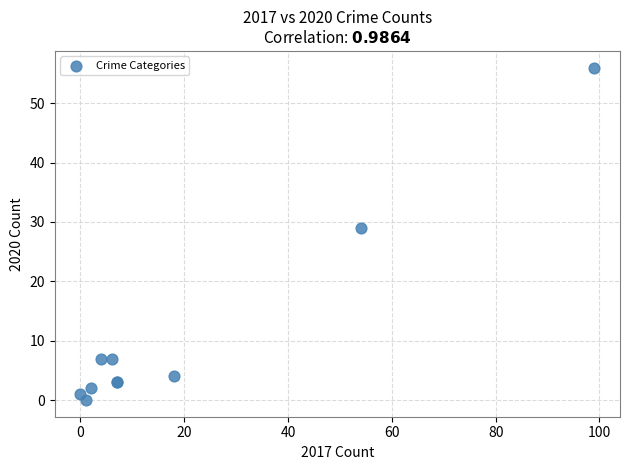

What Y value in the scatter plot is closest to 28?

29